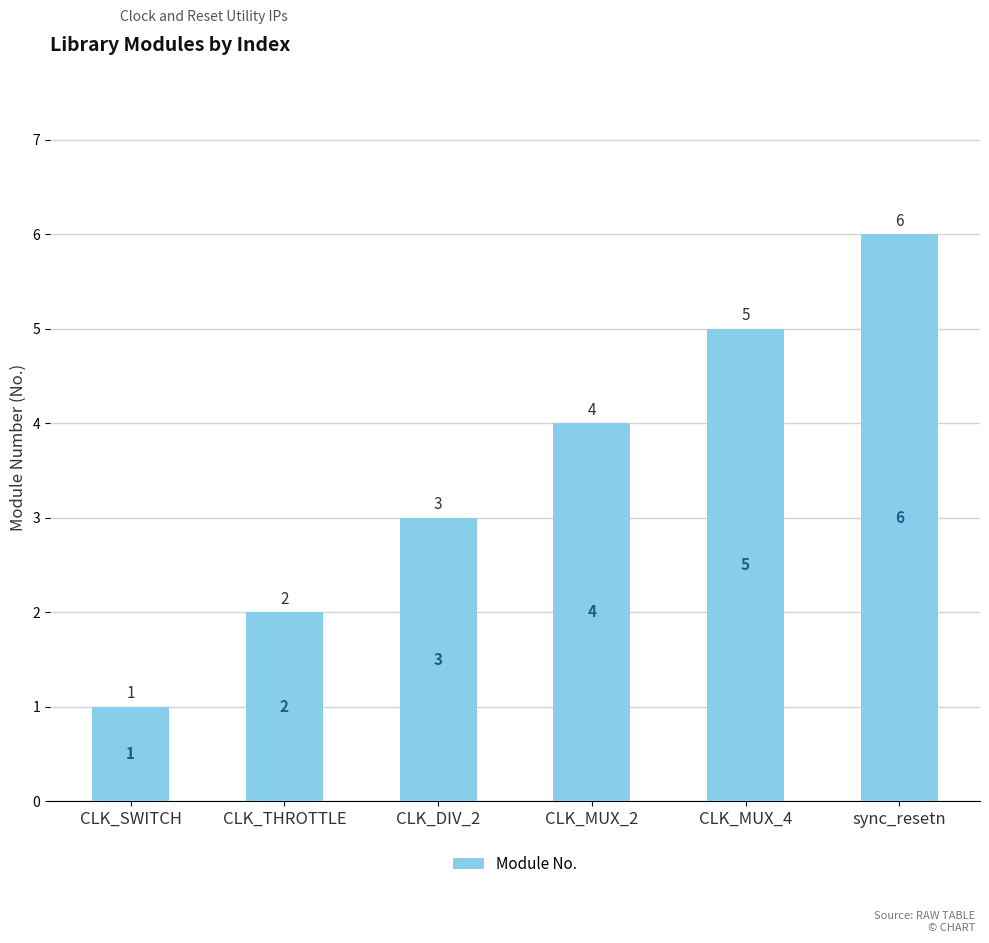

What is the label of the 3rd bar from the right?

CLK_MUX_2